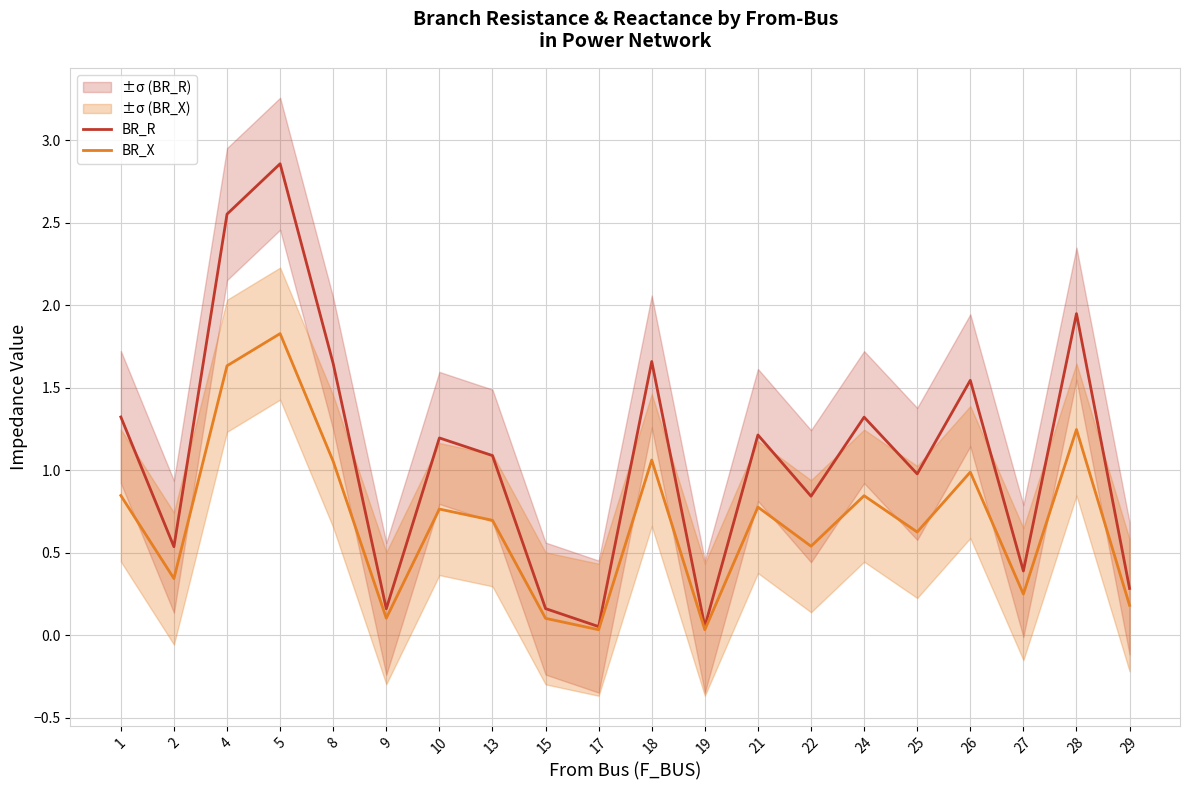

Where is BR_R nearest to the value 1?

25